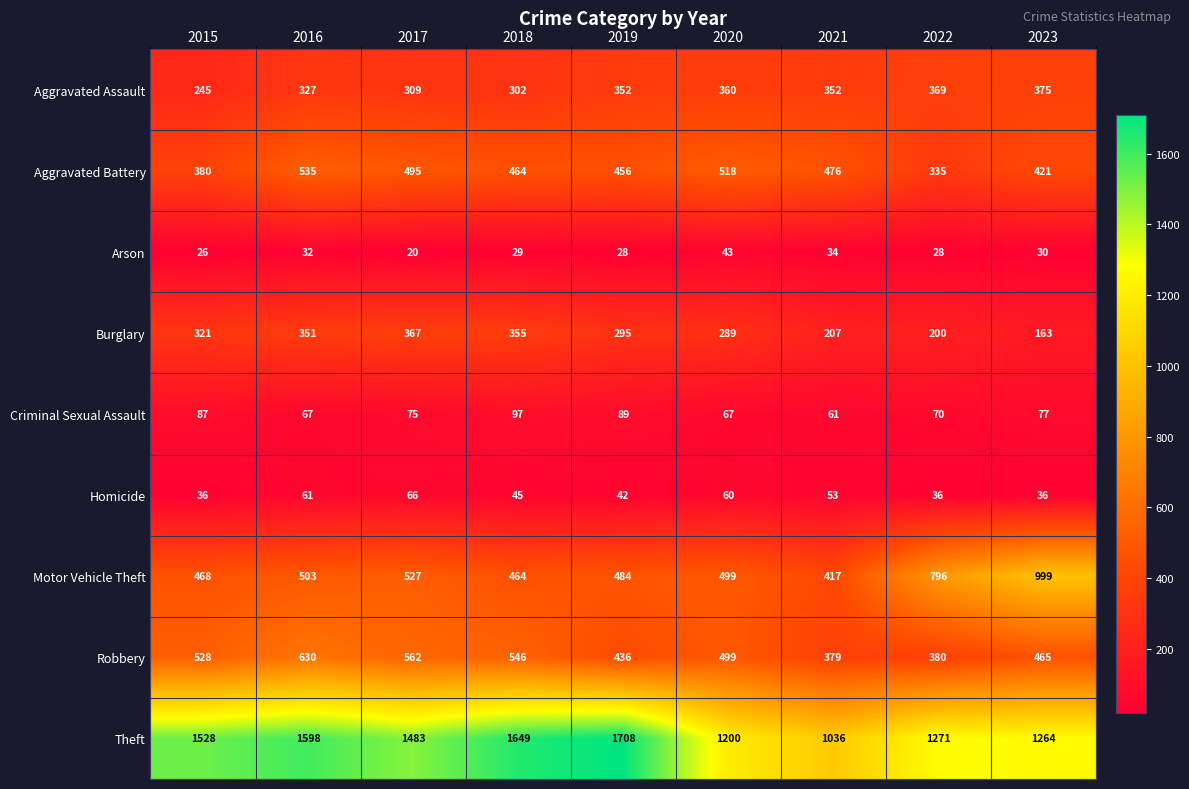

At how many categories does at least one series exceed 832?

9